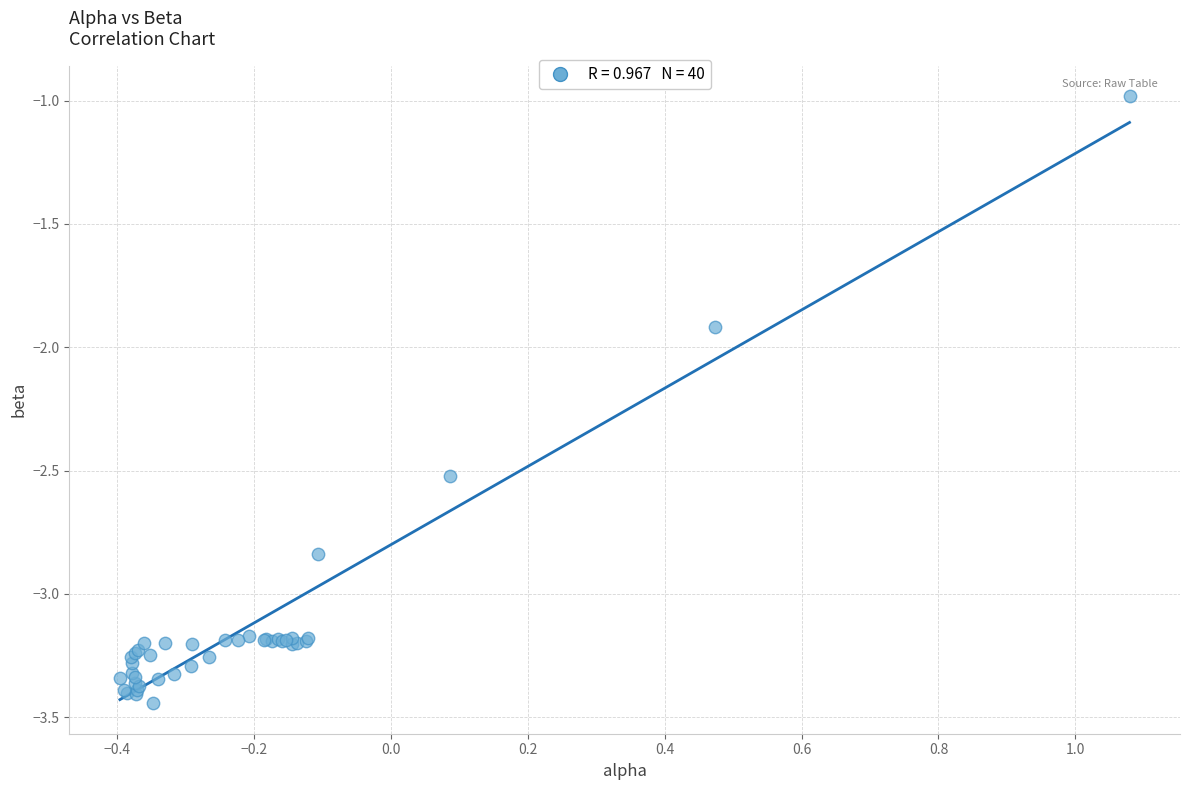

What Y value in the scatter plot is closest to -2?

-1.9